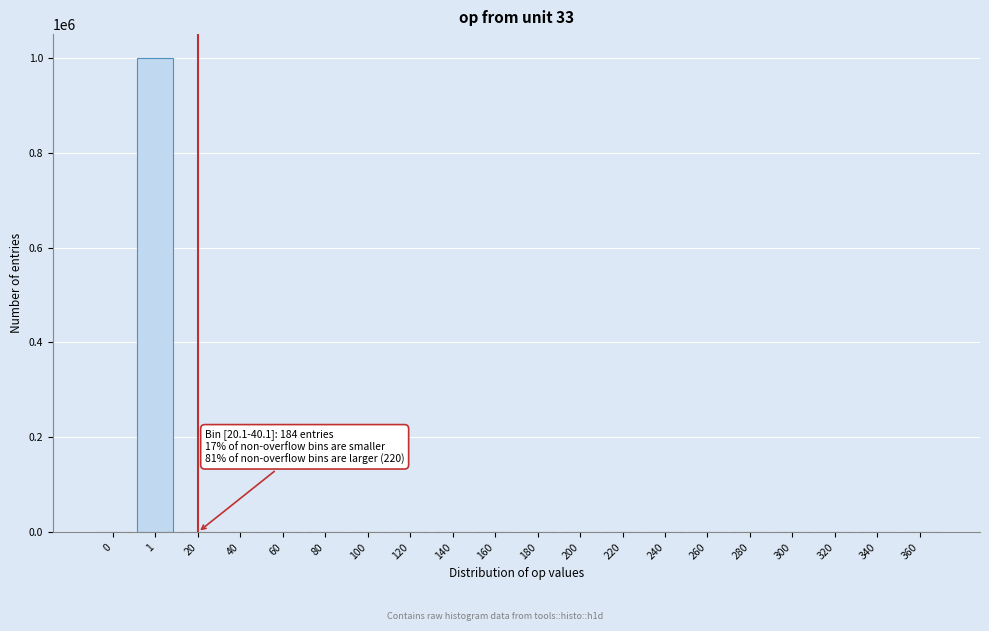

What is the maximum value shown in the chart?

999780